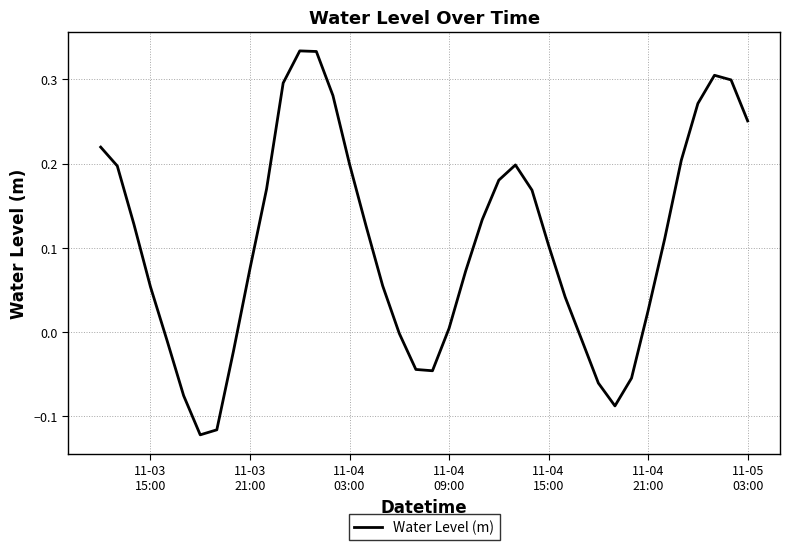

What is the difference between the maximum and minimum values?

0.5